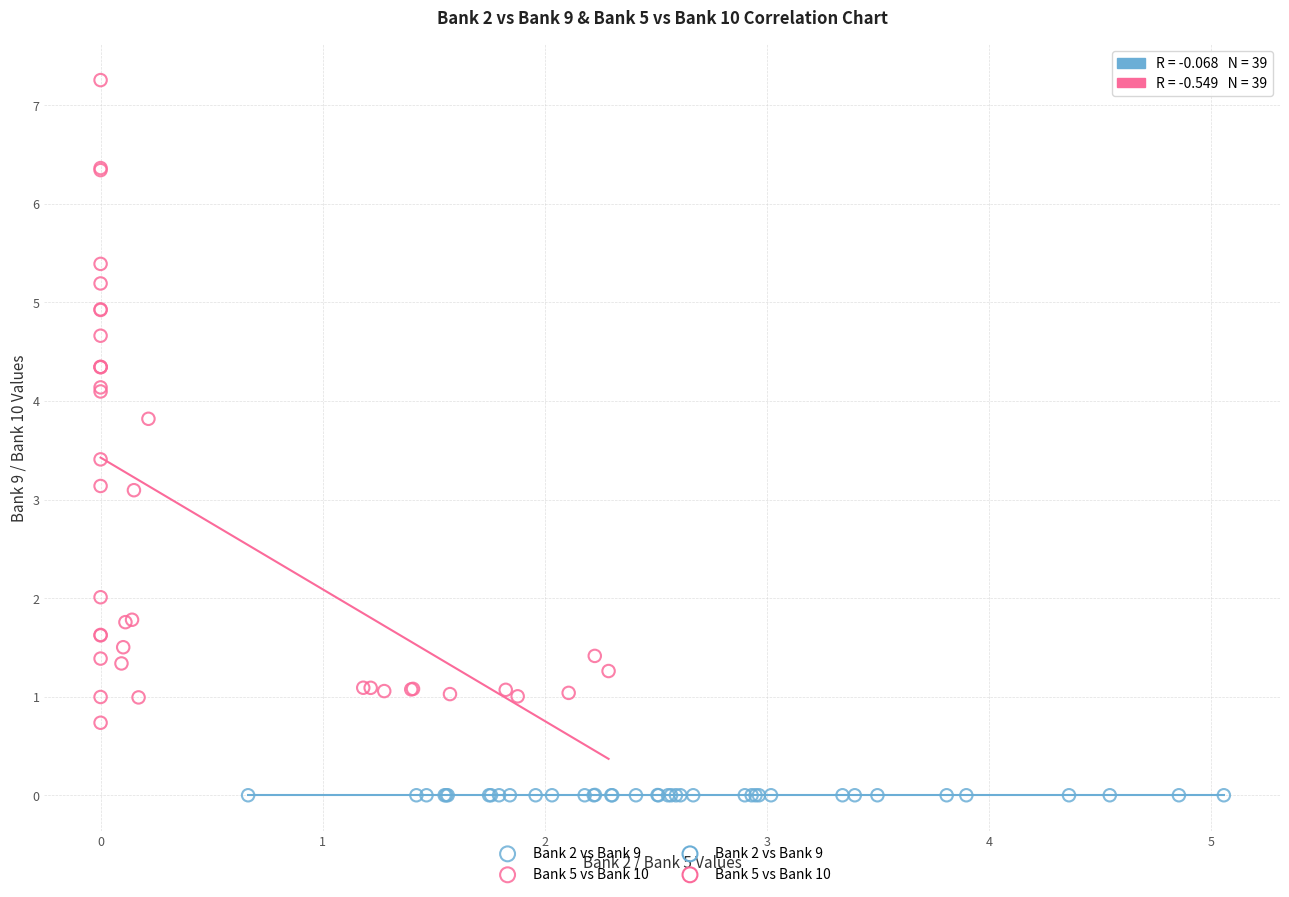

Which series reaches the maximum Y coordinate?

Bank 5 vs Bank 10